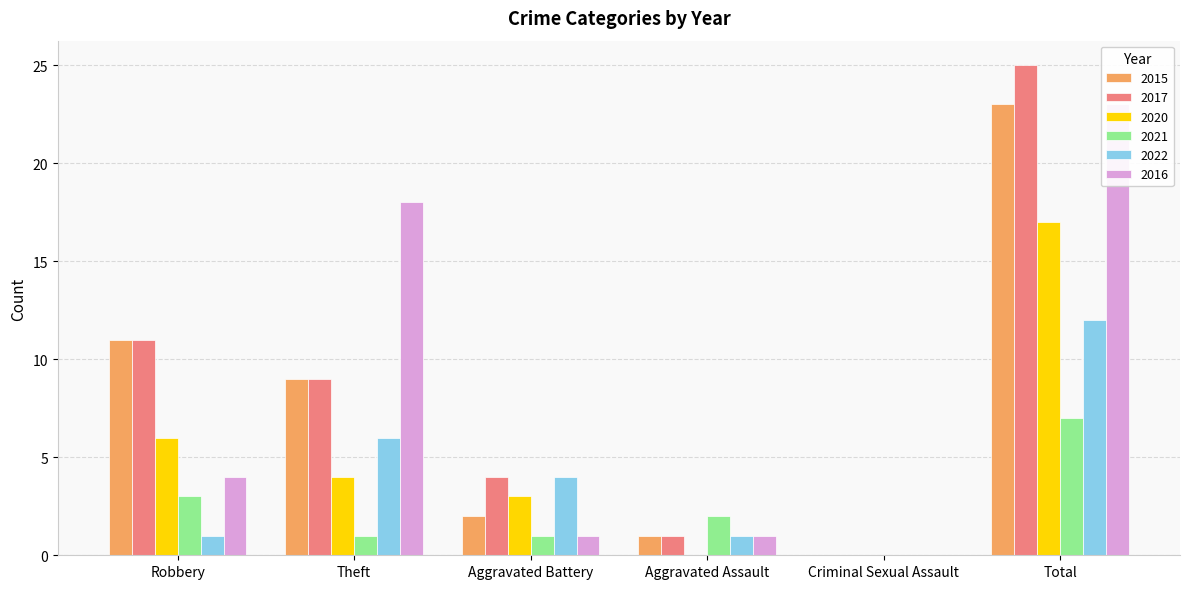

What value does the 2017 series have at Theft, to the nearest 10?

10